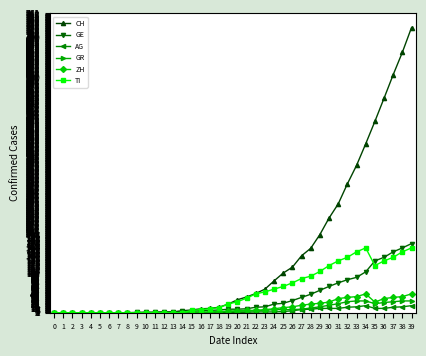

At which category is the sum across all series the highest?

39